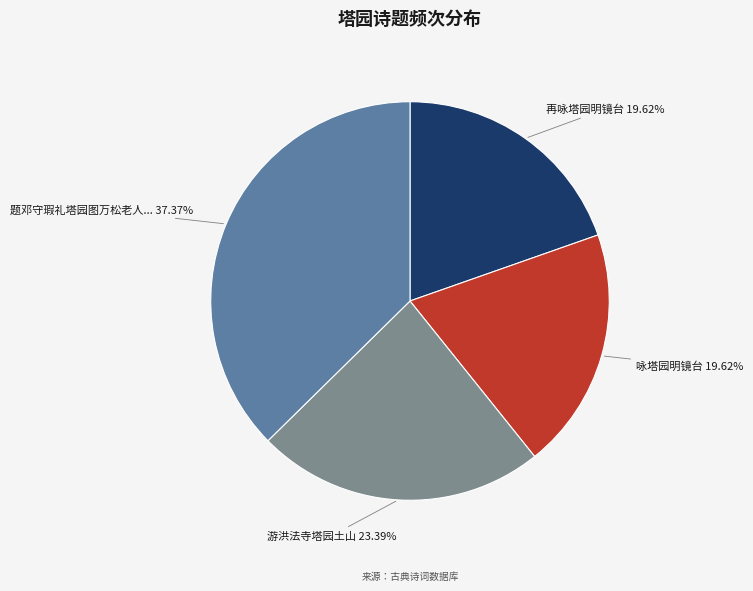

Does any single category account for the majority?

No